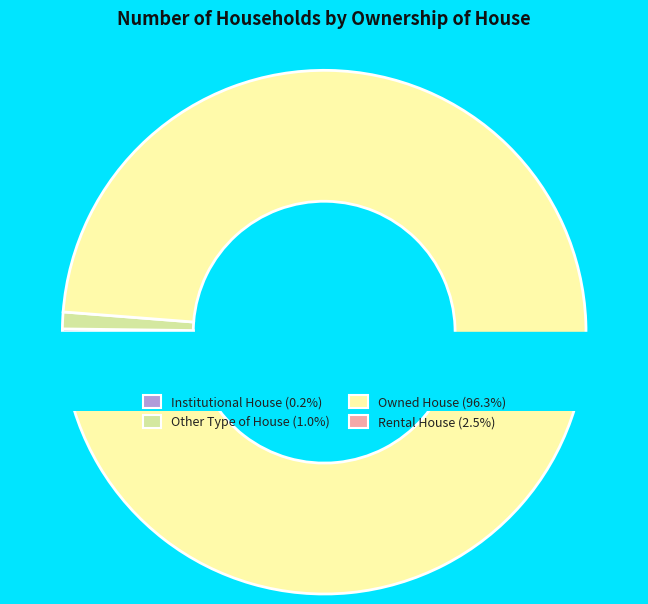

Is Owned House the majority of the pie?

Yes